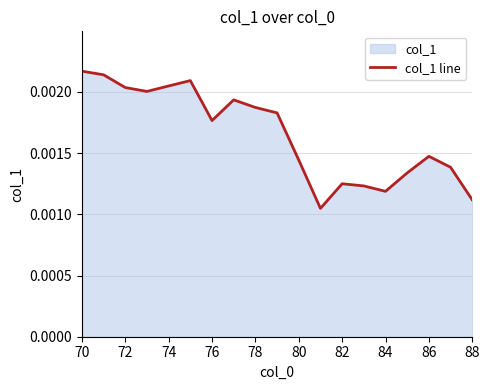

How many categories are shown in the chart?

19